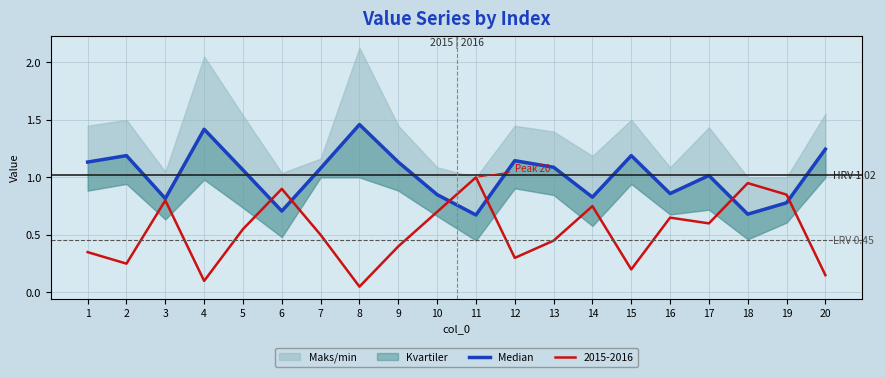

Reading right to left, list all the values displayed in this chart.

1.2	0.8	0.7	1.0	0.9	1.2	0.8	1.1	1.1	0.7	0.8	1.1	1.5	1.1	0.7	1.1	1.4	0.8	1.2	1.1